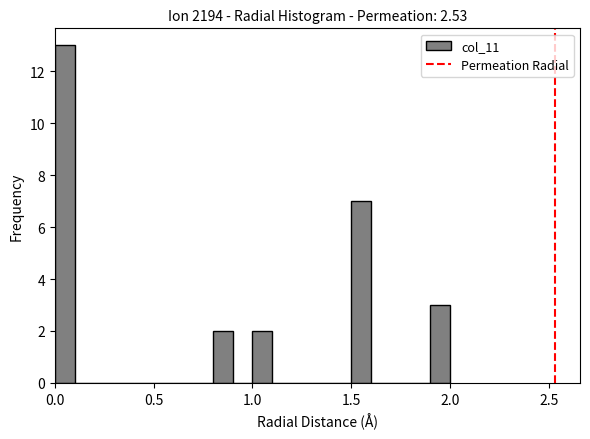

Around what value on the x-axis is the tallest bar? Give the approximate position of its centre, as read against the axis.

0.05